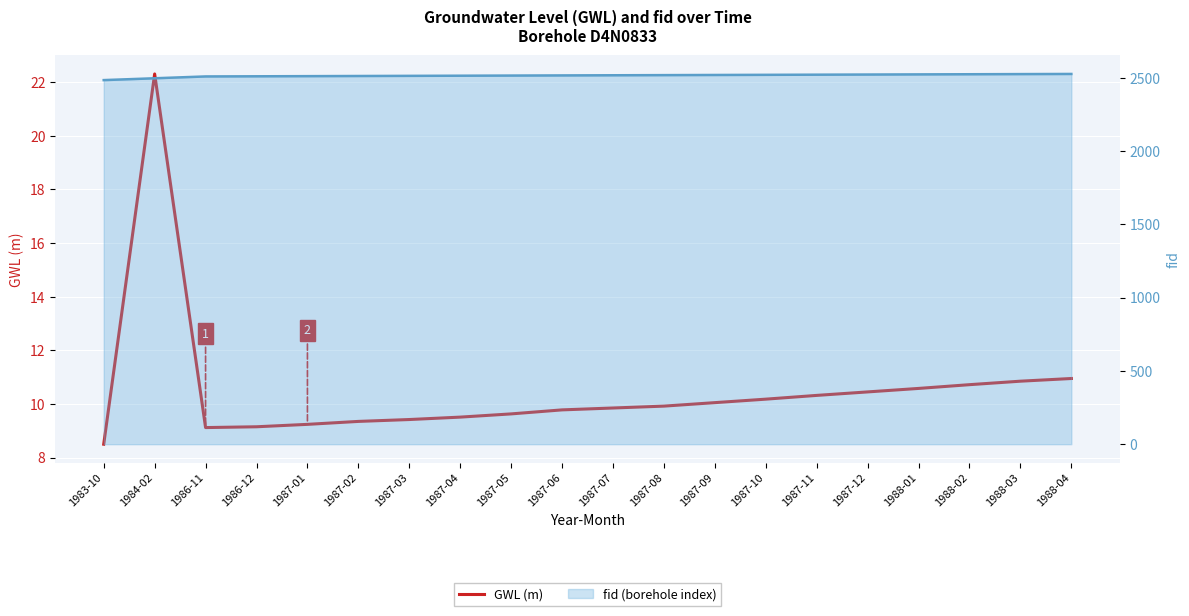

What is the maximum value shown in the chart?

2526.0